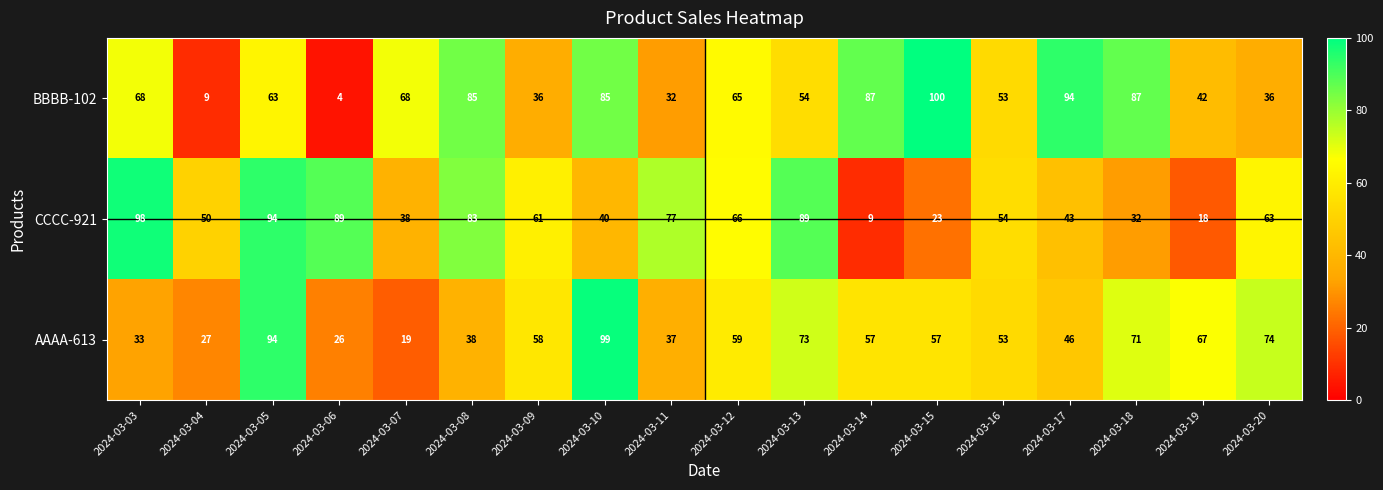

What is the difference between the maximum and second lowest values in the AAAA-613 series?

73